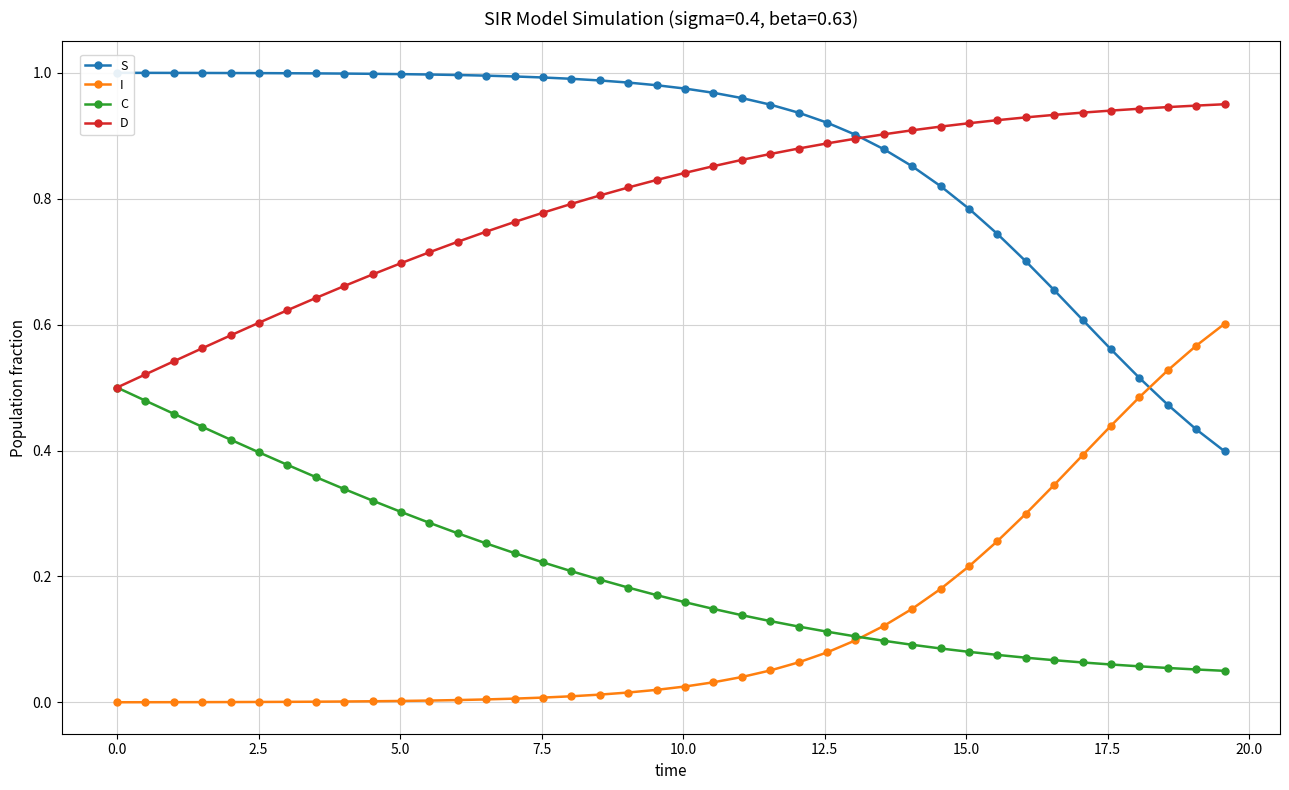

What are all the series names shown in the legend?

S, I, C, D